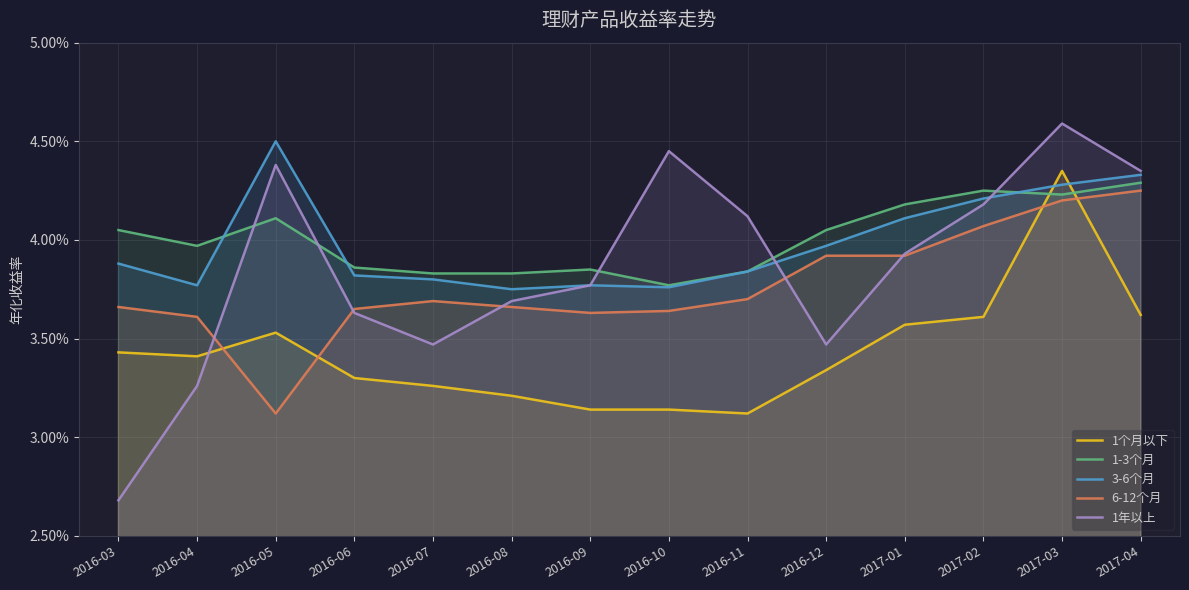

How many interior local valleys does the 1个月以下 series have?

2